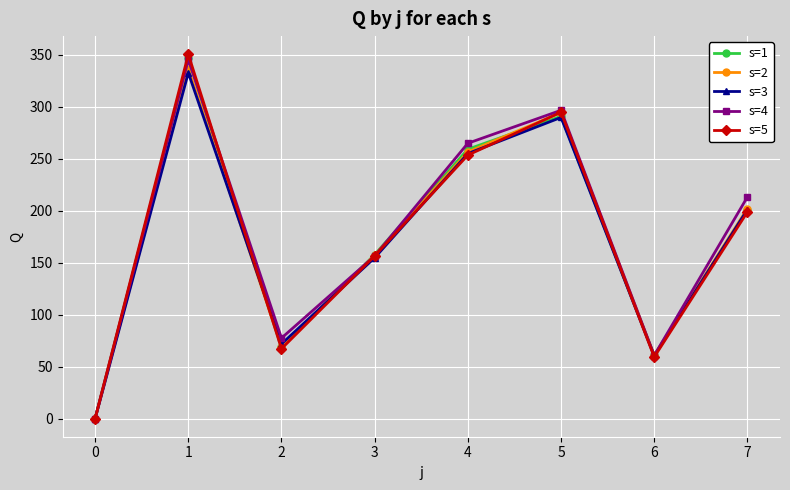

What is the difference between the maximum and minimum values in the s=2 series?

336.3